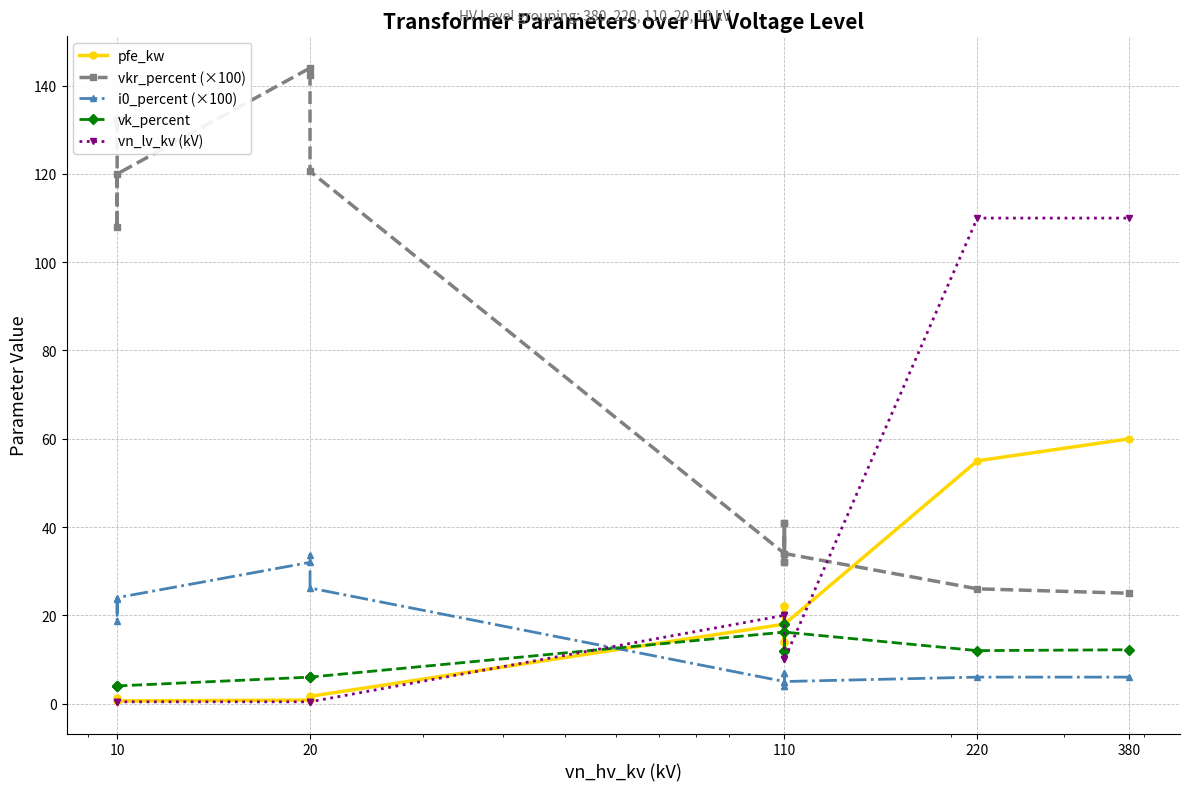

The value of vkr_percent (×100) at 110 is 14.0. True or false?

False